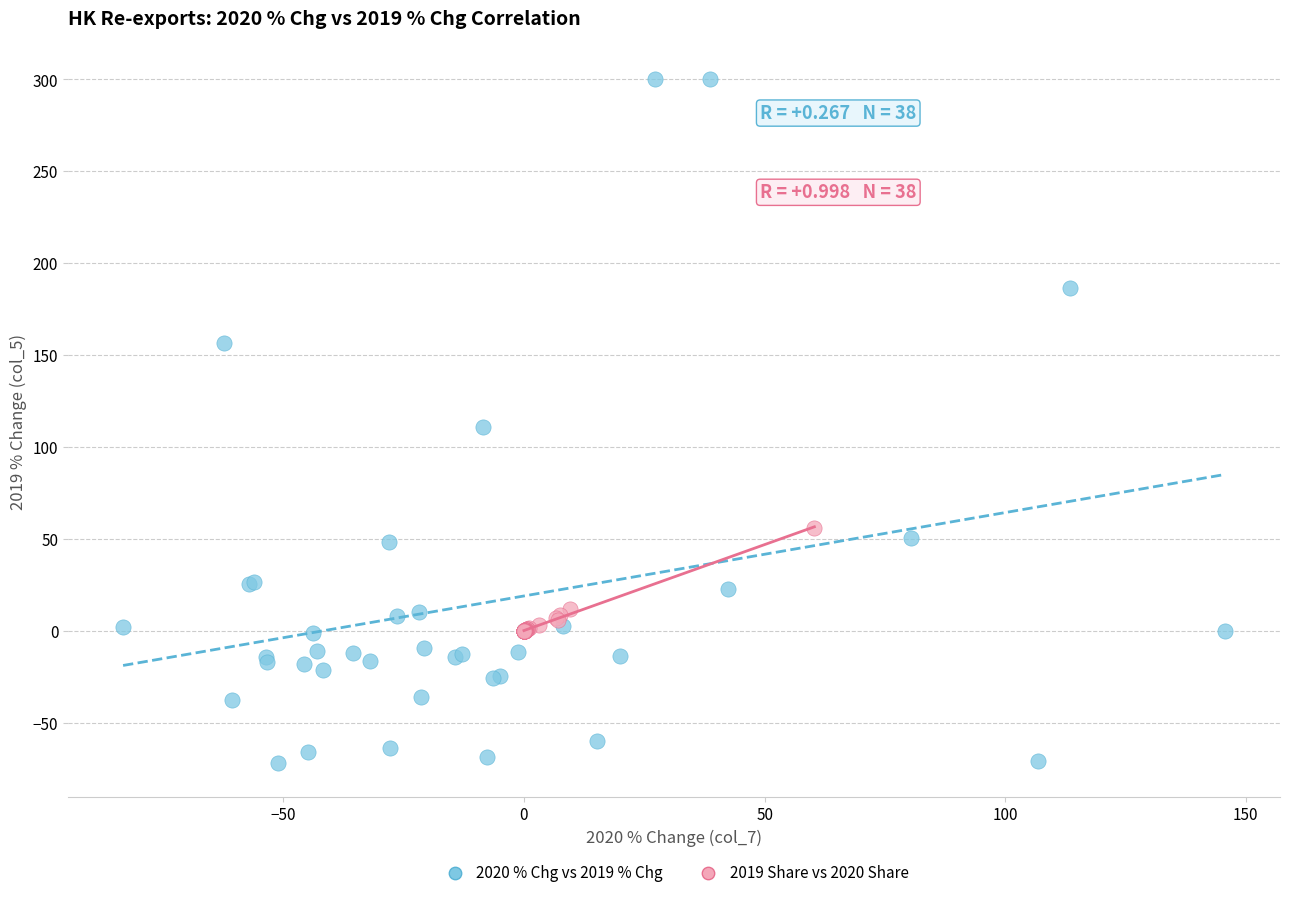

Which series contains the highest Y value?

2020 % Chg vs 2019 % Chg